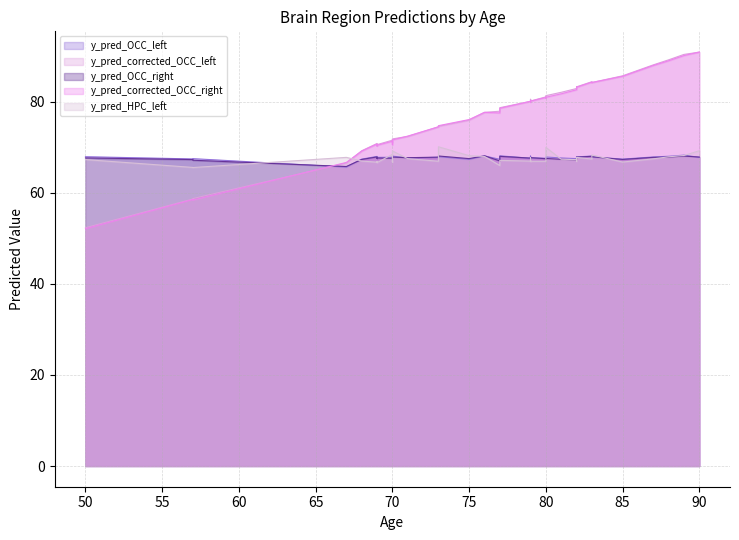

What is the sum of the y_pred_corrected_OCC_left values at 67 and 82?

149.8